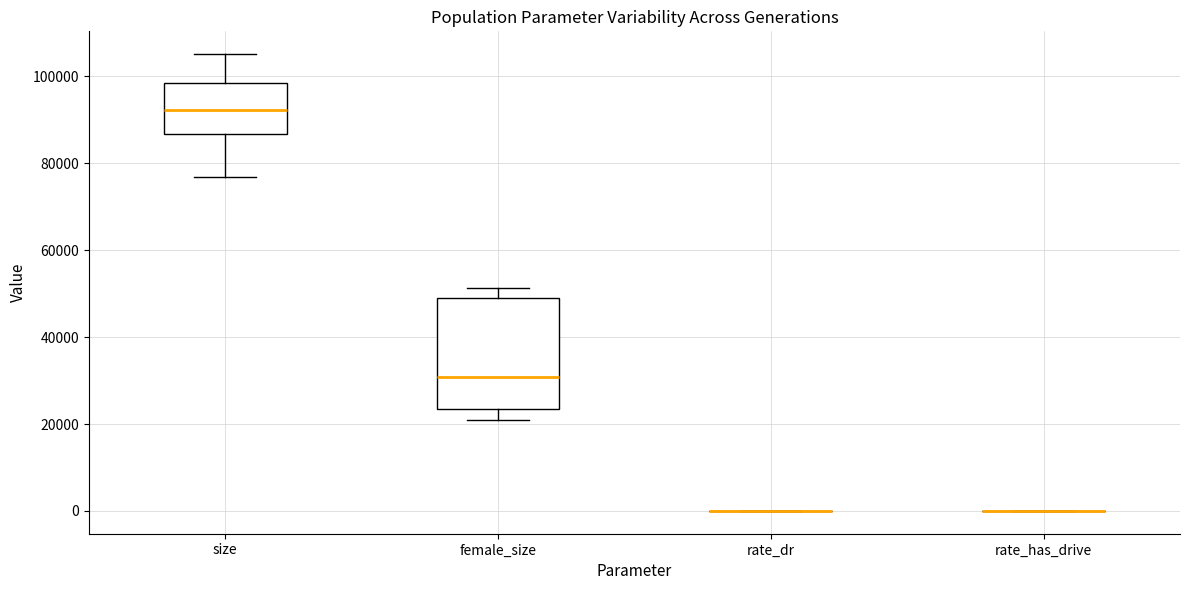

Which box is the tallest, from its lower edge to its upper edge?

female_size